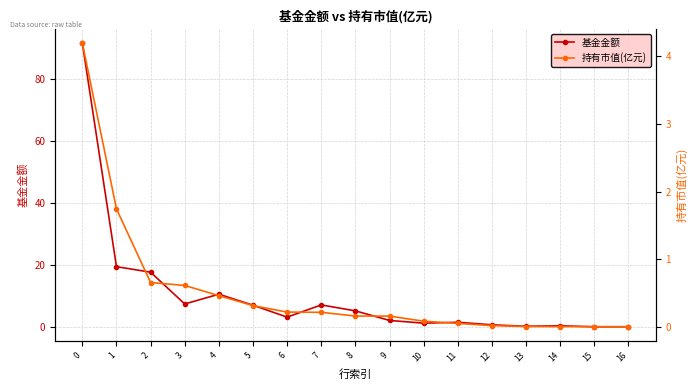

What is the spread (max minus min) of values at 16?

0.1